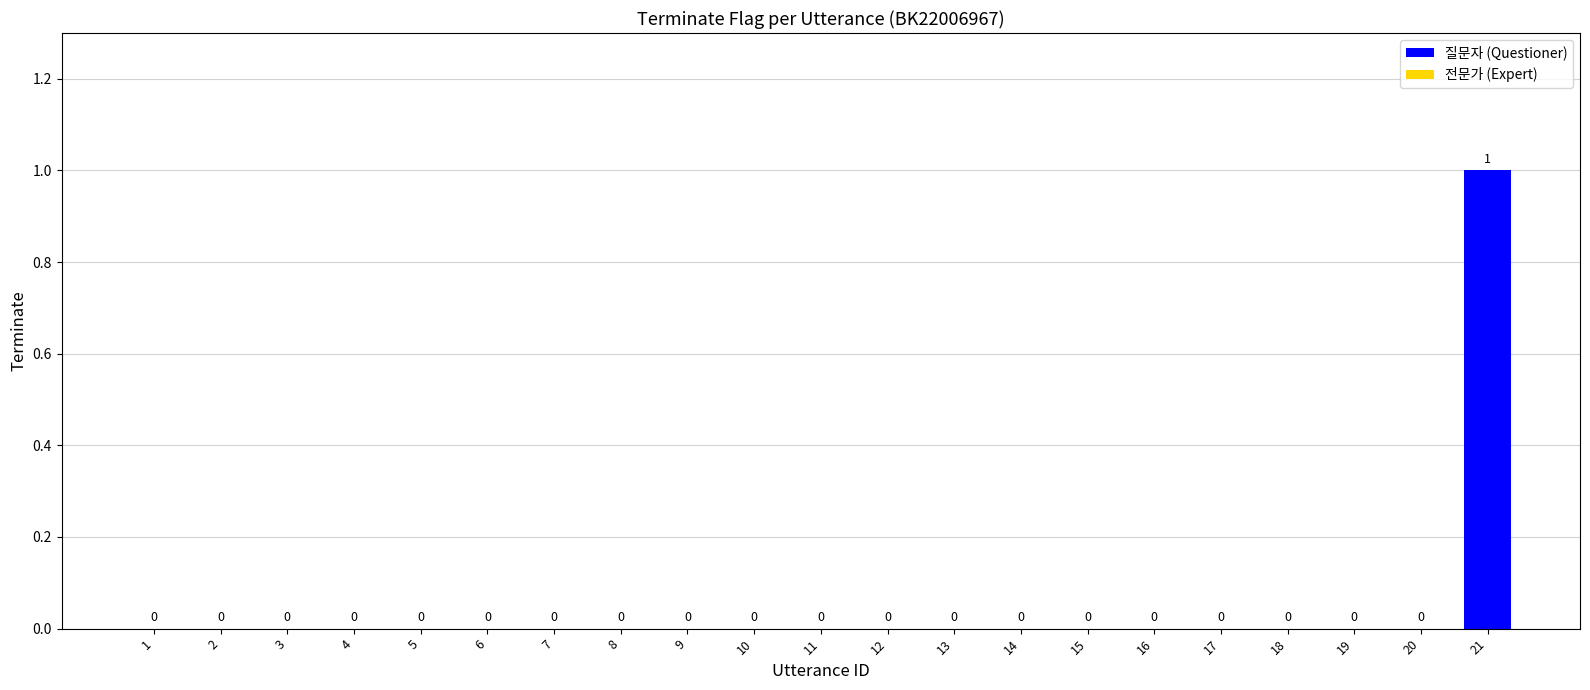

Which category has the highest value across all series?

21